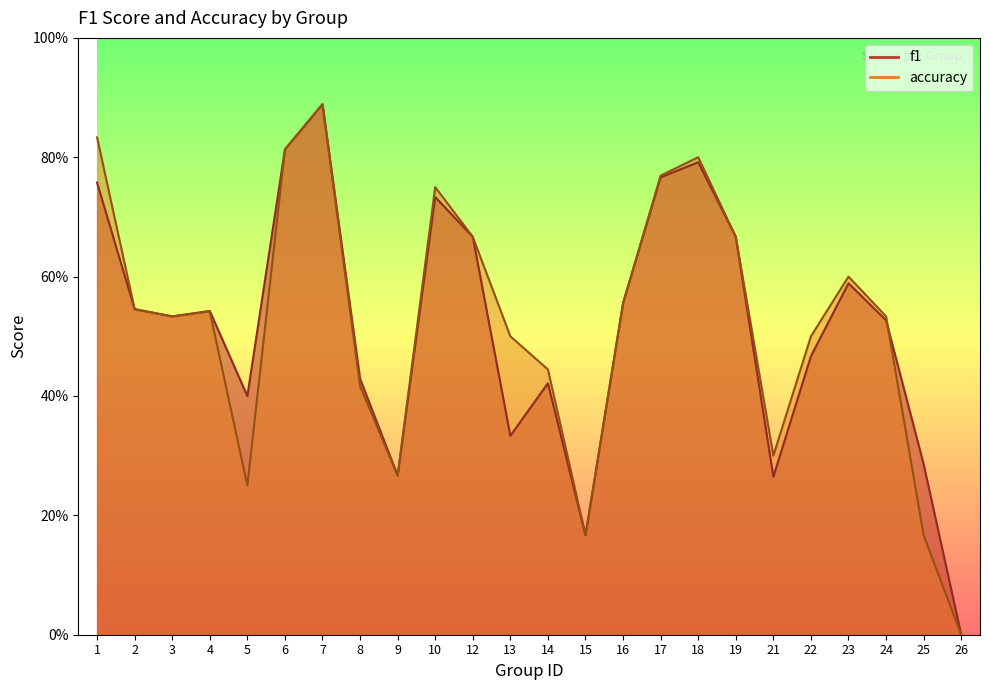

Rank the series by their average value, from lowest to highest.

f1, accuracy